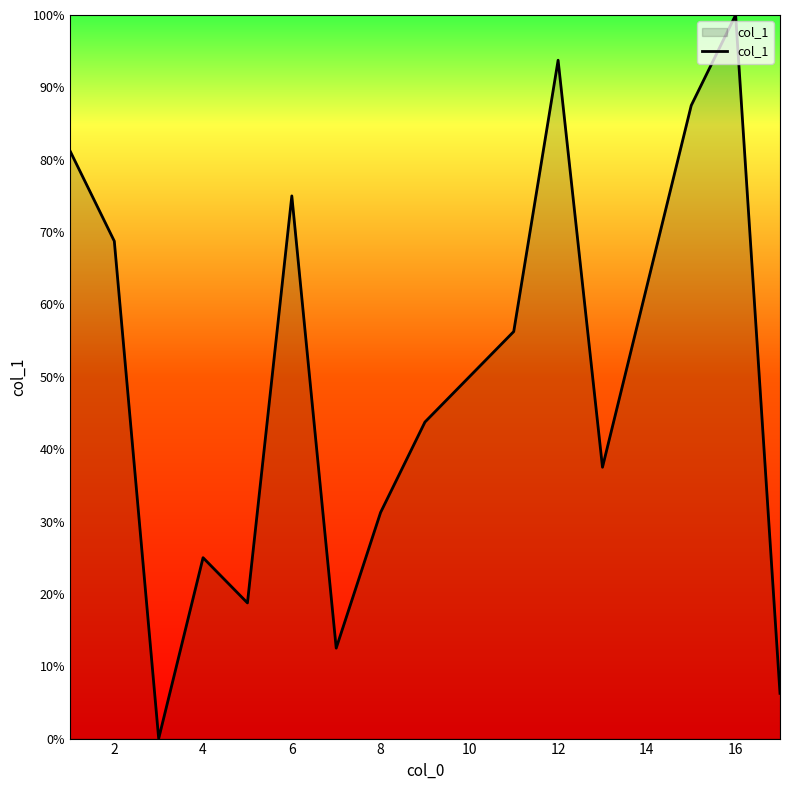

What is the difference between the maximum and minimum values?

100.0